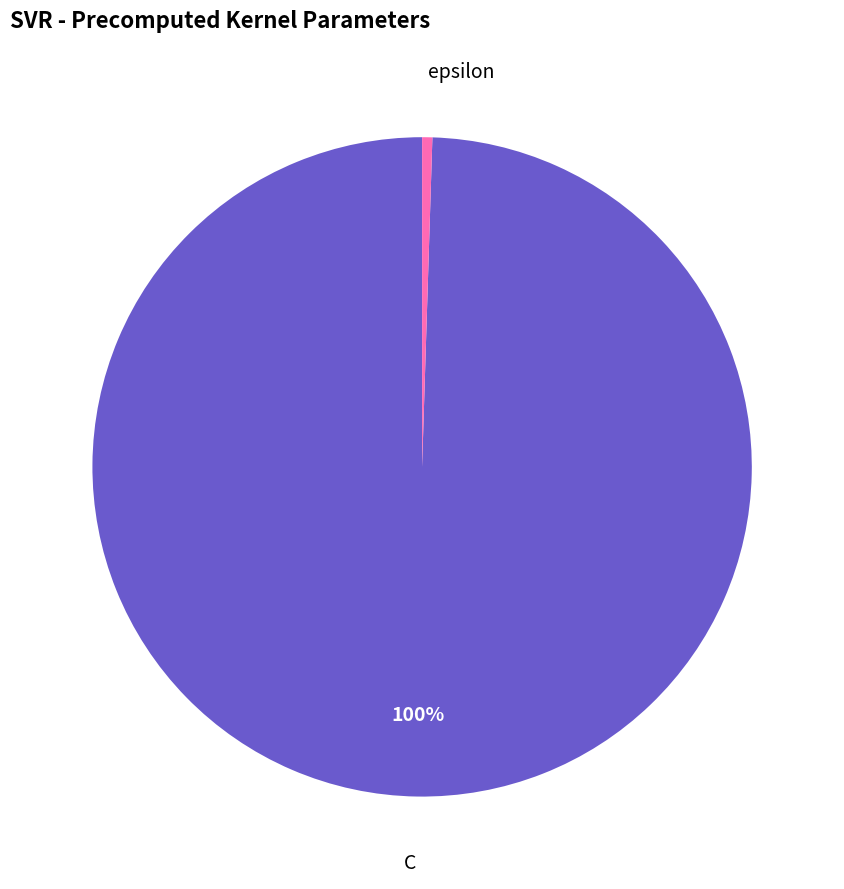

Which has a higher value, epsilon or C?

C